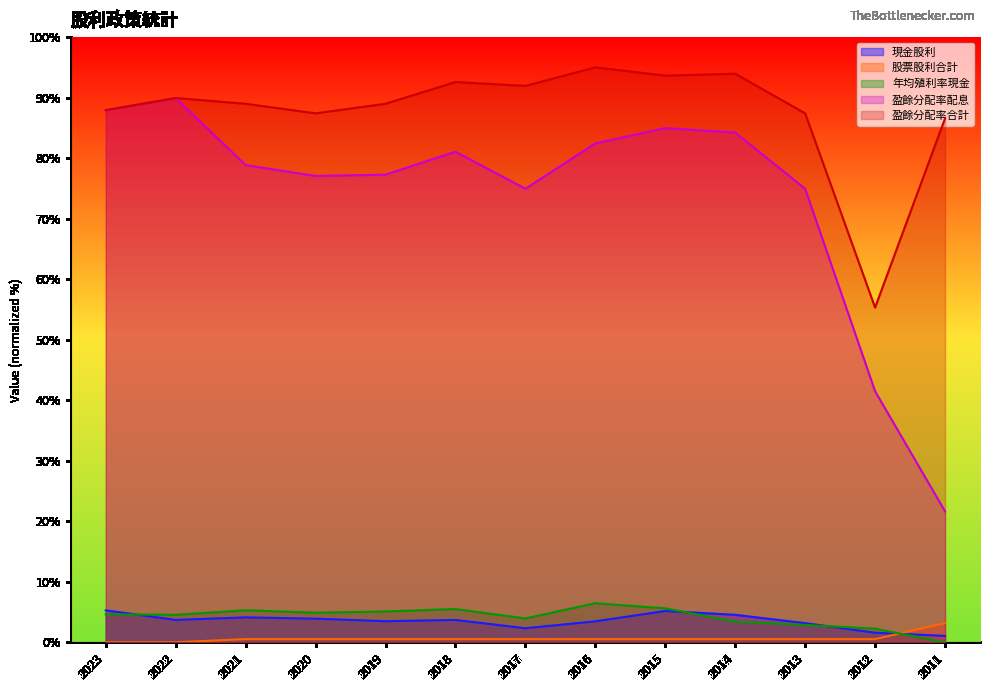

True or false: 股票股利合計 has more than 2 points higher than both neighbors.

False